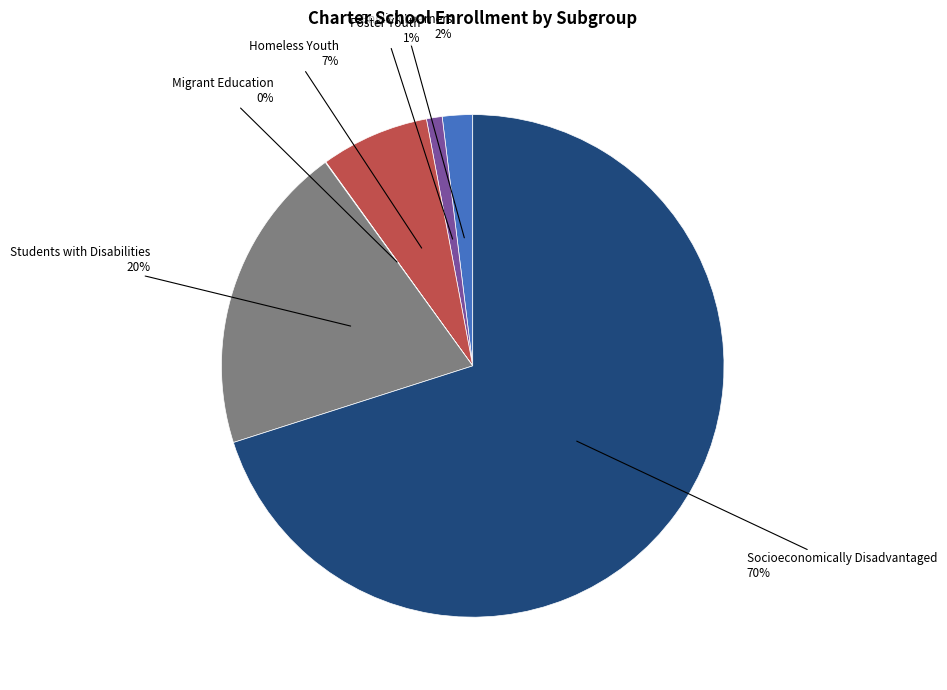

To the nearest percent, what is the difference between the largest and smallest slice percentages?

70%